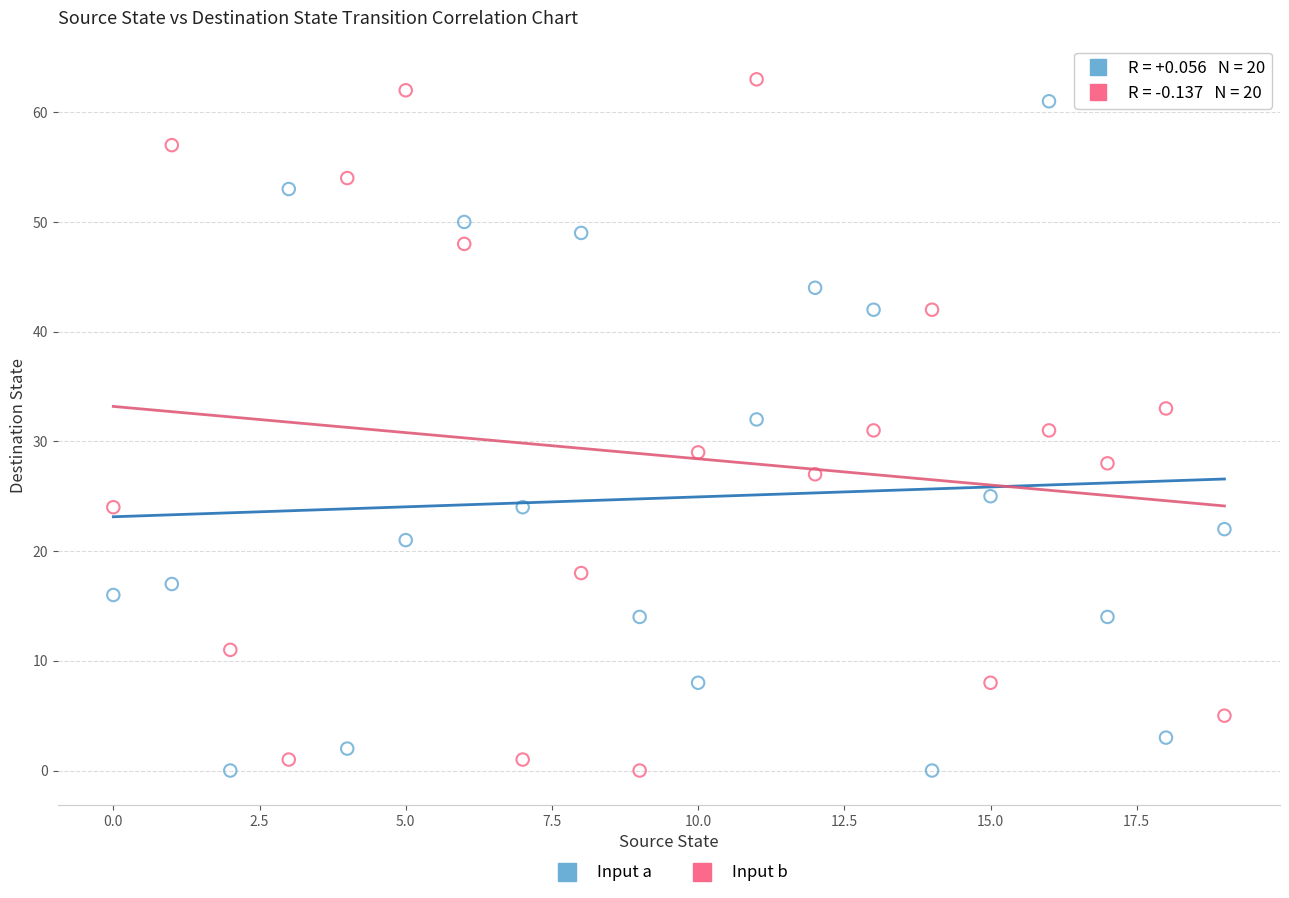

Across all data points, what is the range of Y values (max minus min)?

63